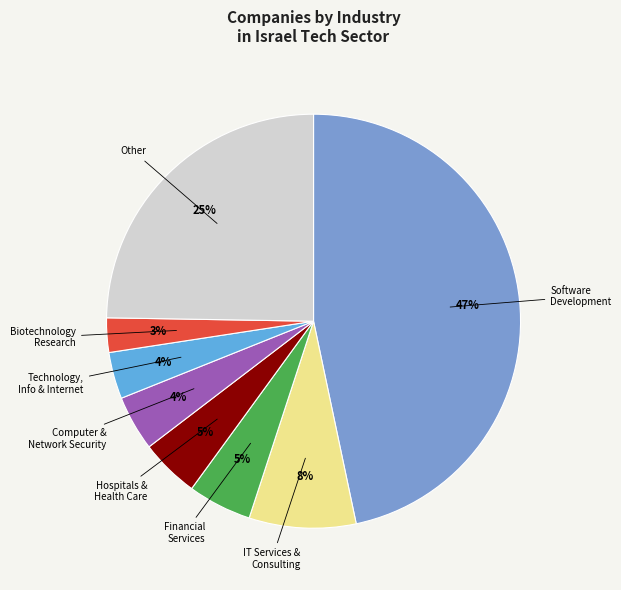

Which slice is the smallest?

Biotechnology Research